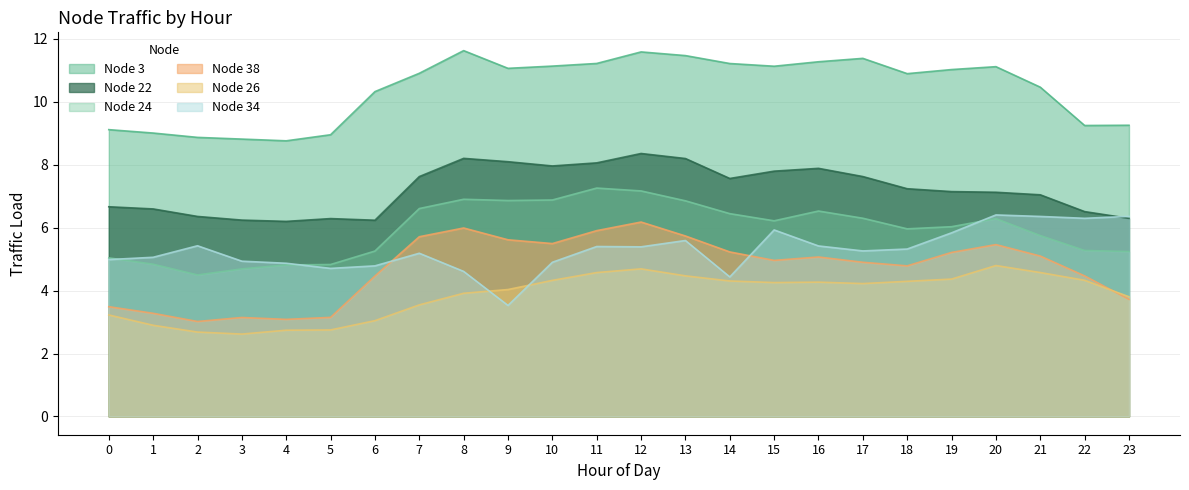

What is the difference between the second highest and minimum values in the Node 34 series?

2.8